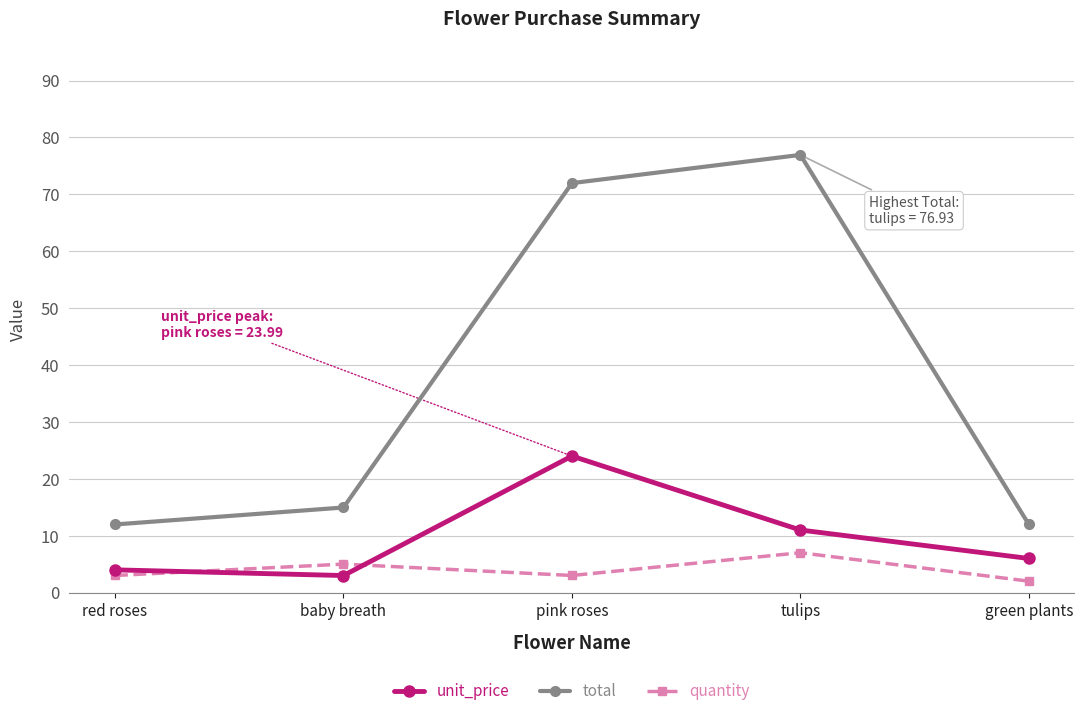

What is the minimum value shown in the chart?

2.0